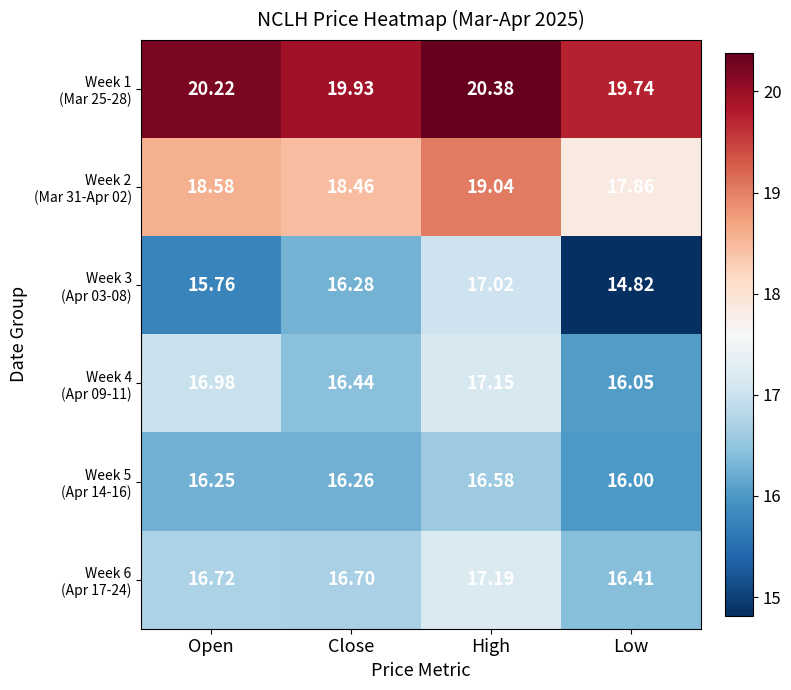

How many distinct data groups are displayed?

6